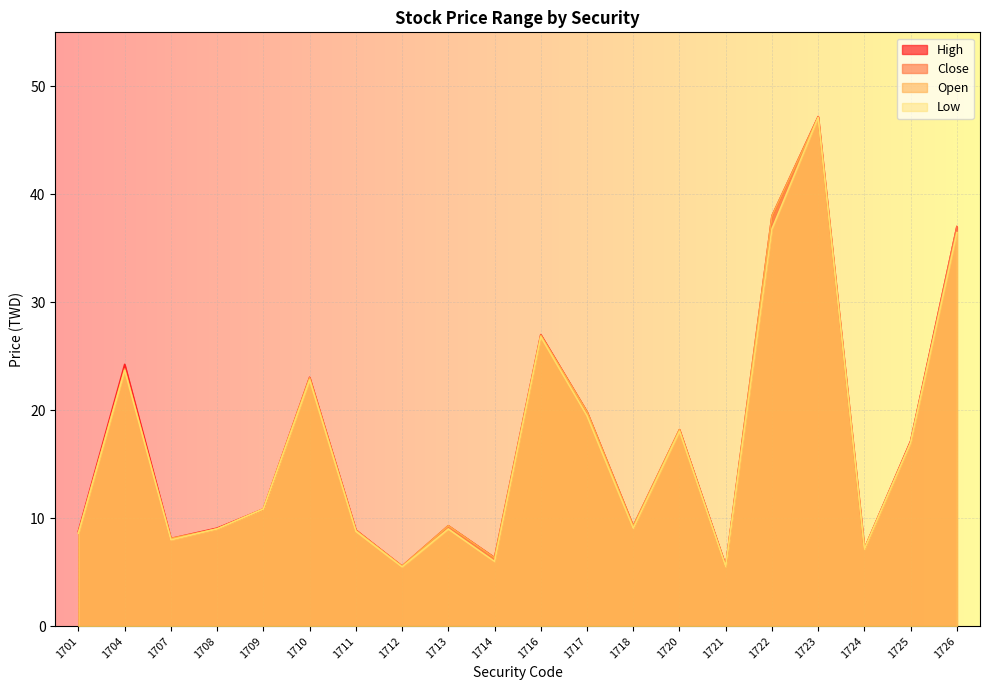

At which label is Low closest to 26?

1716